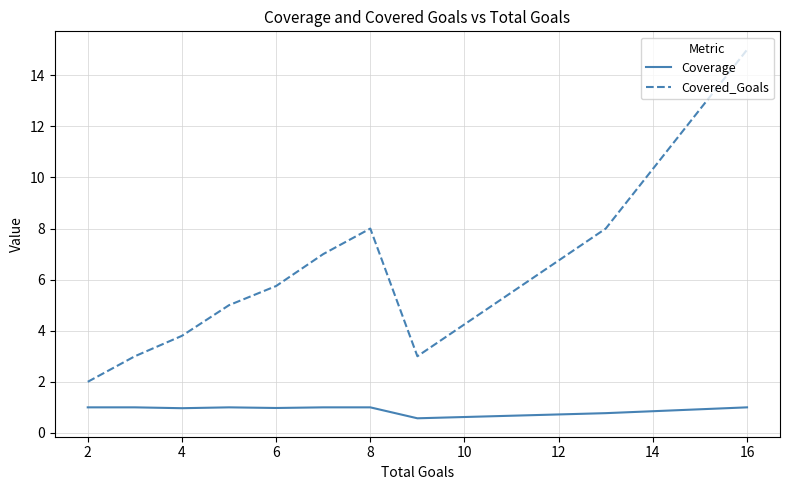

What are all the series names shown in the legend?

Coverage, Covered_Goals